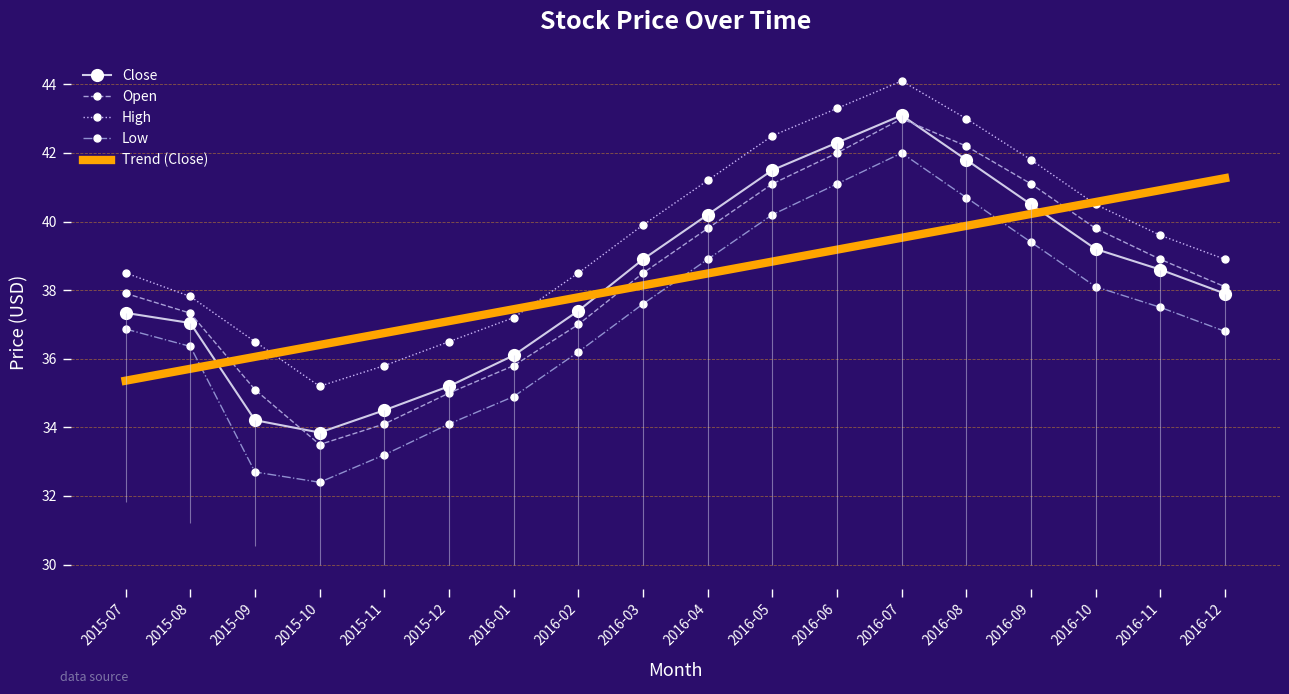

What is the smallest value displayed?

32.4